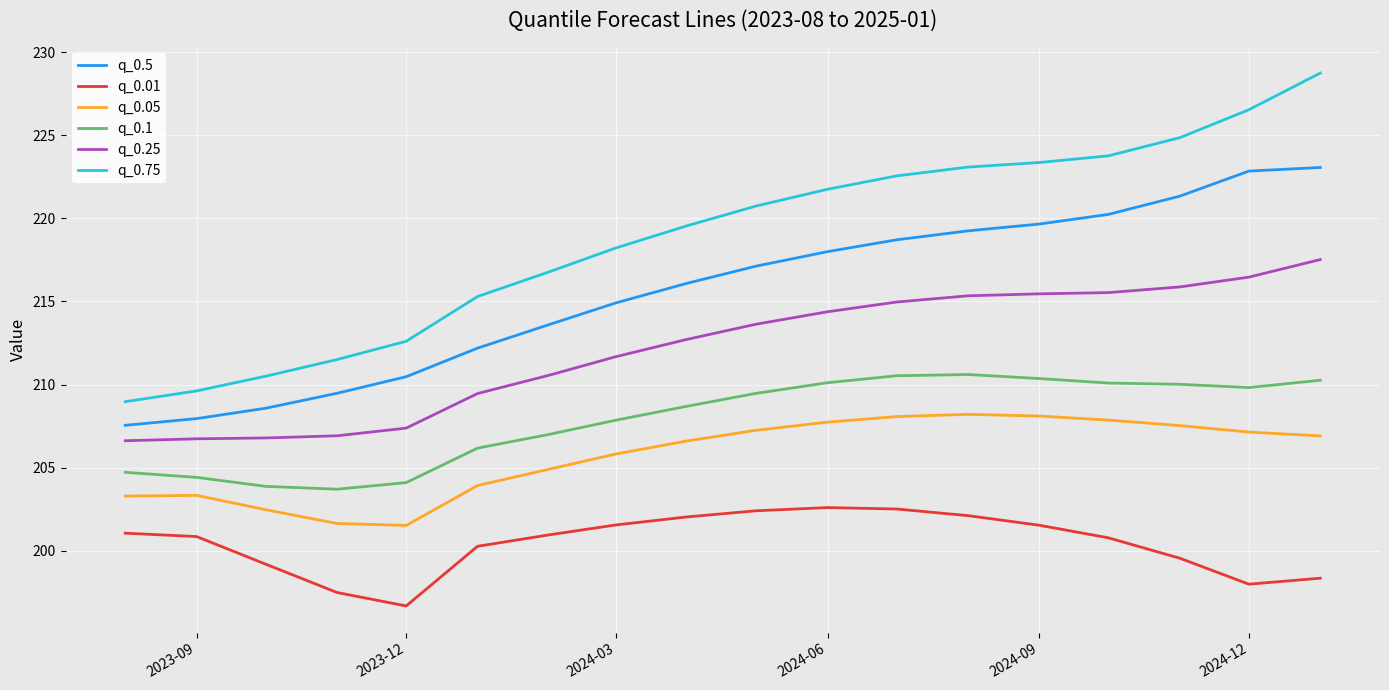

Which series has the largest total across all categories?

q_0.75